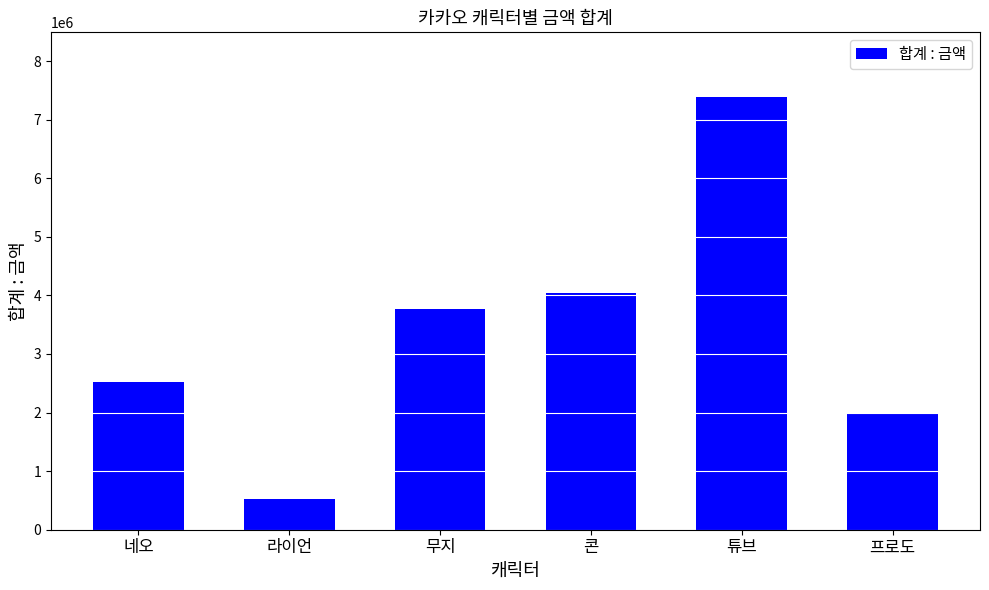

Count the number of data series in this chart.

1